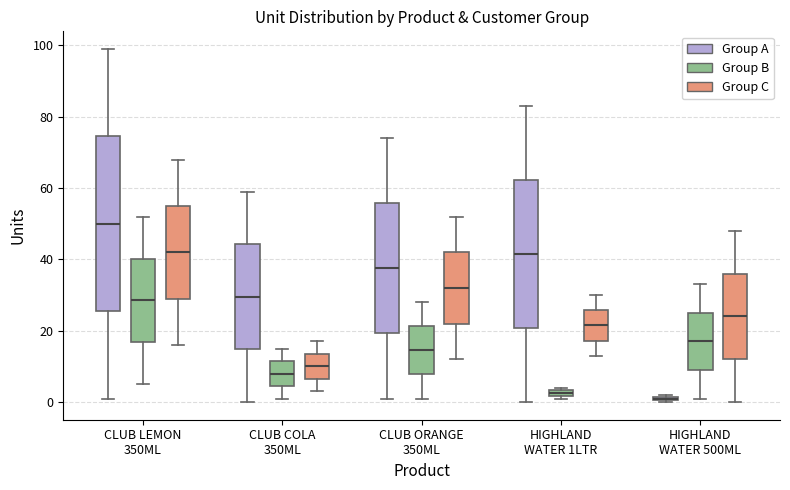

Where is the lower edge of the box for CLUB ORANGE 350ML (Group A) on the y-axis? The values are not printed on the chart, so give them approximately, as read against the axis.

20